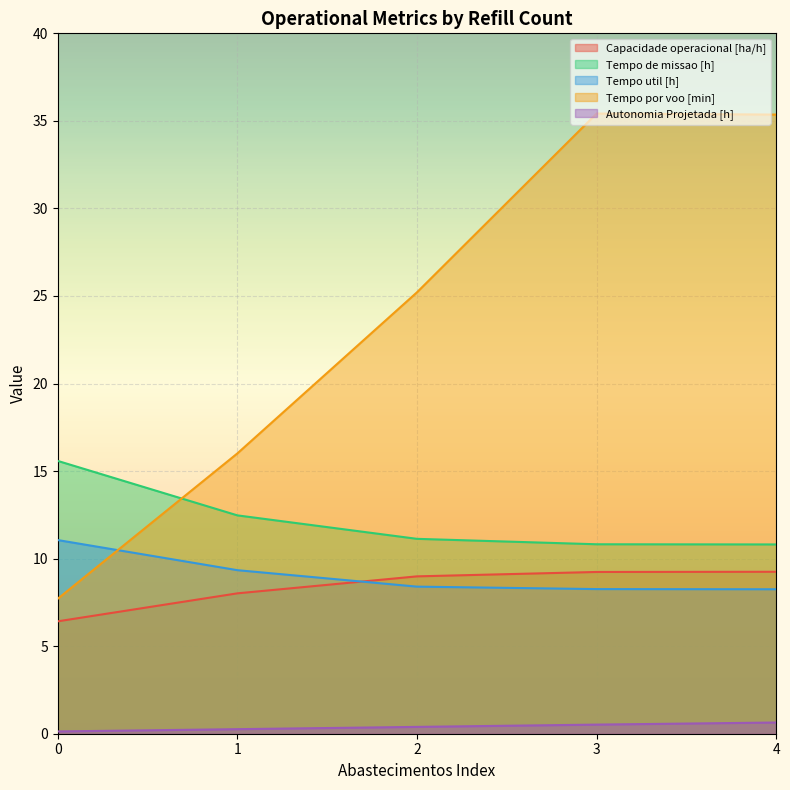

Does the chart display data point markers on the line(s)?

No